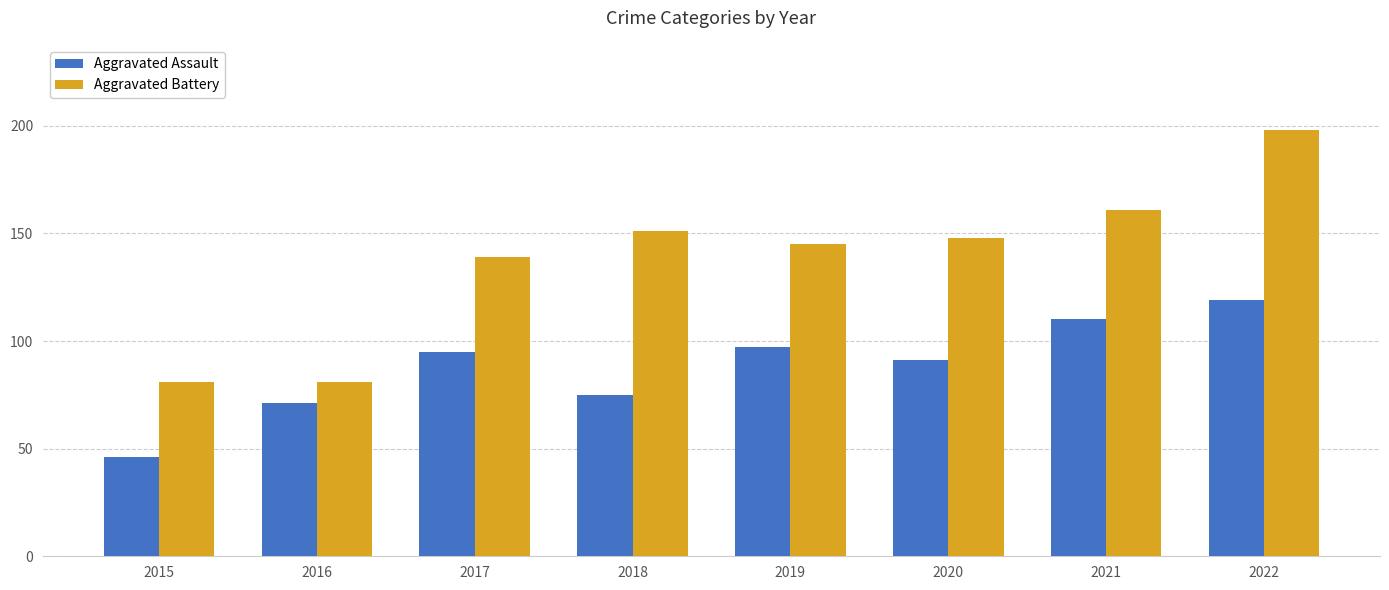

Which category has the highest value in the Aggravated Battery series?

2022